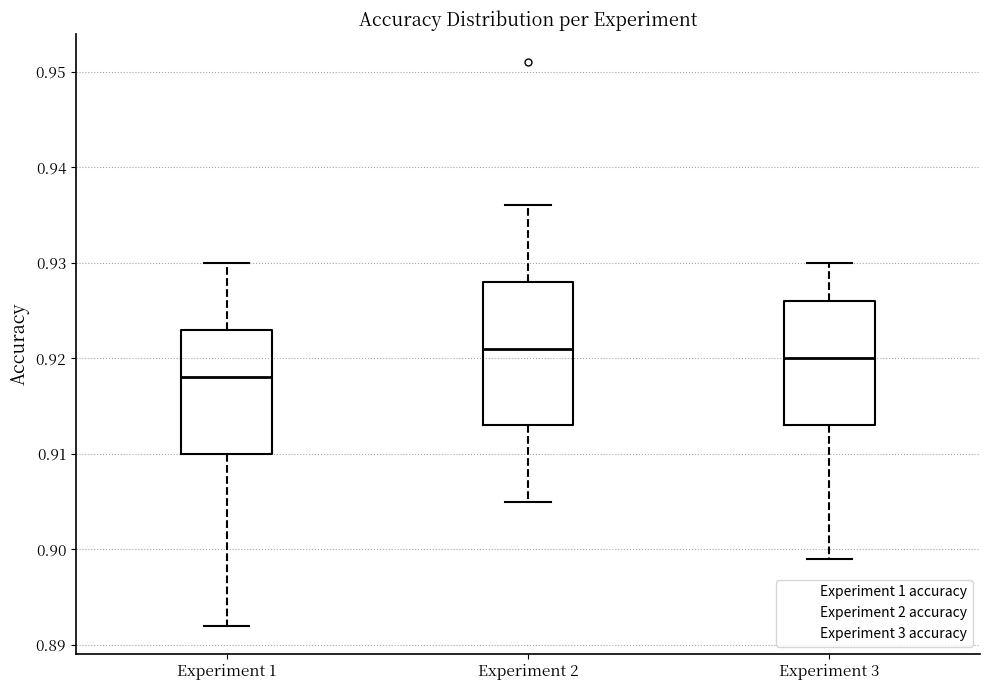

Reading left to right, read every box against the y-axis: the position of its median line, the range the box covers, and the ends of its whiskers. The values are not printed on the chart, so give them approximately, as read against the axis.

Experiment 1: median 0.918, box 0.910 to 0.923, whiskers 0.892 to 0.930
Experiment 2: median 0.921, box 0.913 to 0.928, whiskers 0.905 to 0.936
Experiment 3: median 0.920, box 0.913 to 0.926, whiskers 0.899 to 0.930